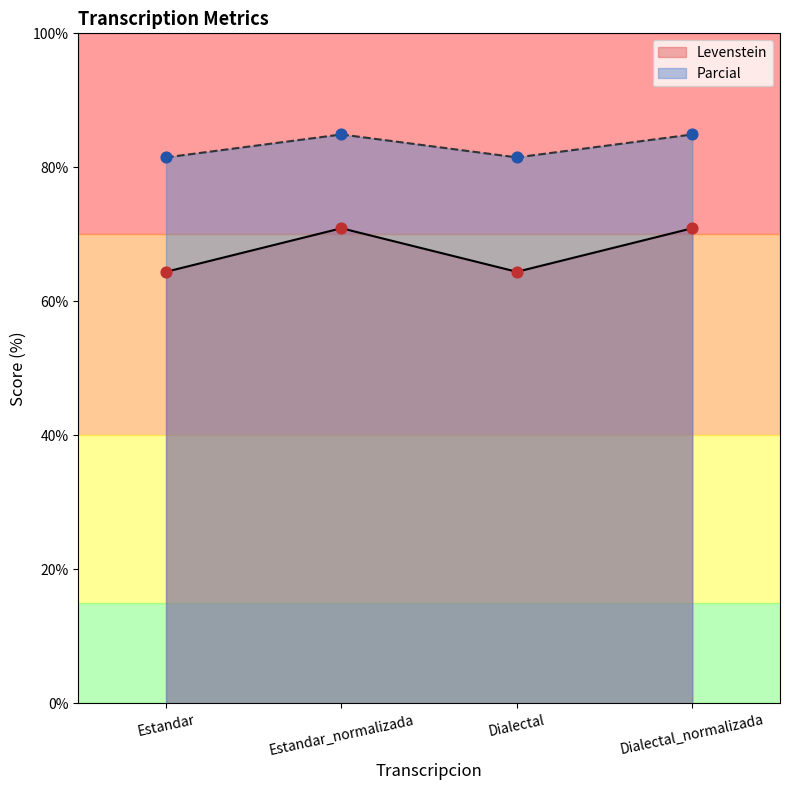

Which series reaches the maximum Y coordinate?

Parcial